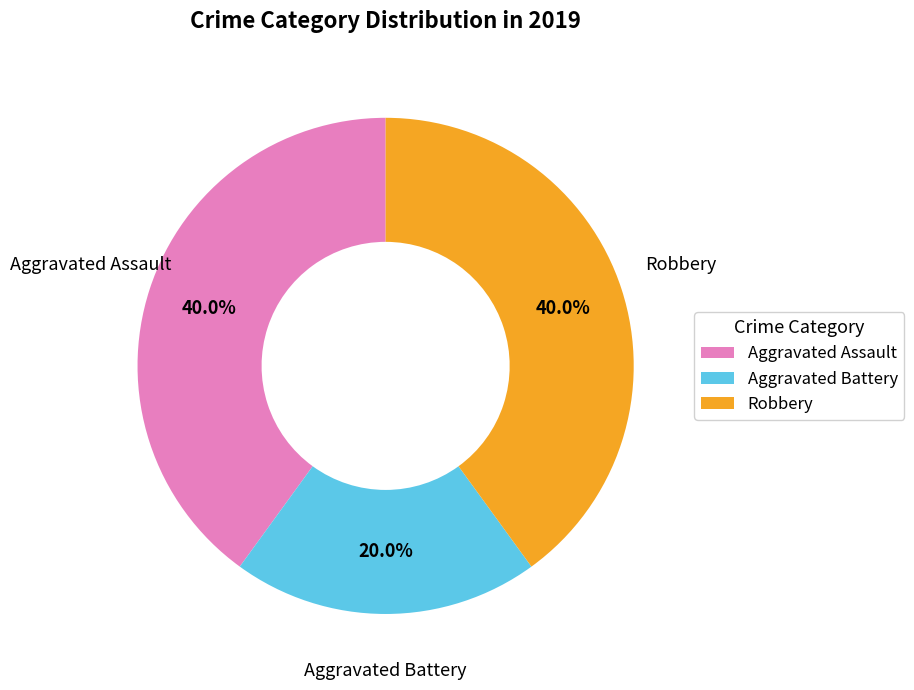

Is it true that Robbery is 25% of the pie?

False